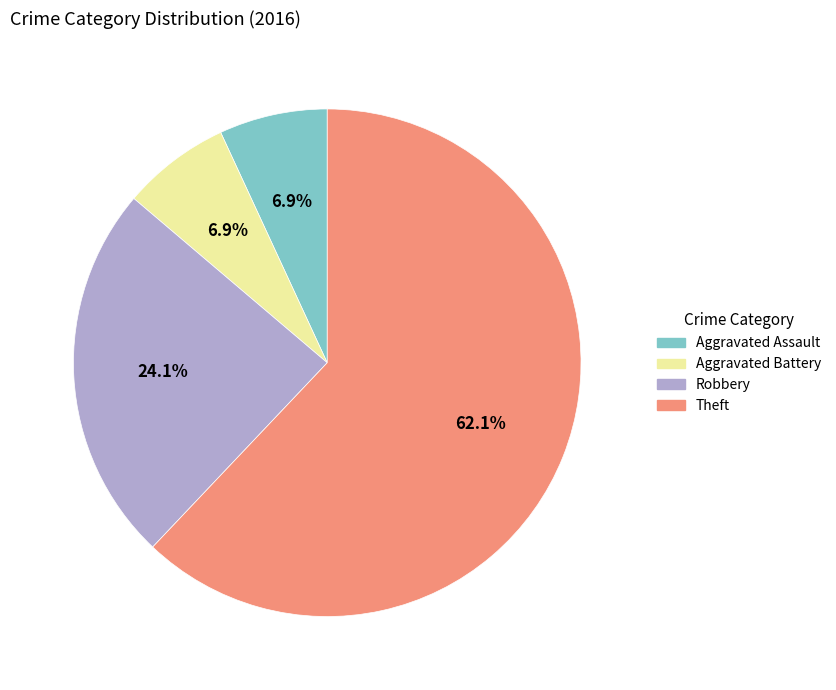

Which category has the biggest portion of the pie?

Theft